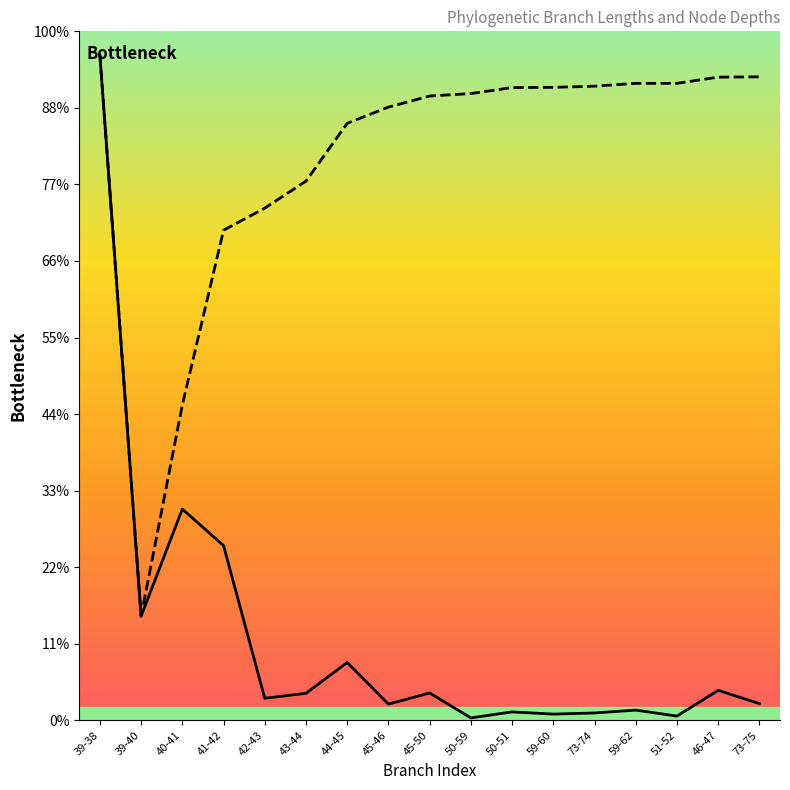

Is it true that endNodeL equals 779.8 at 44-45?

True